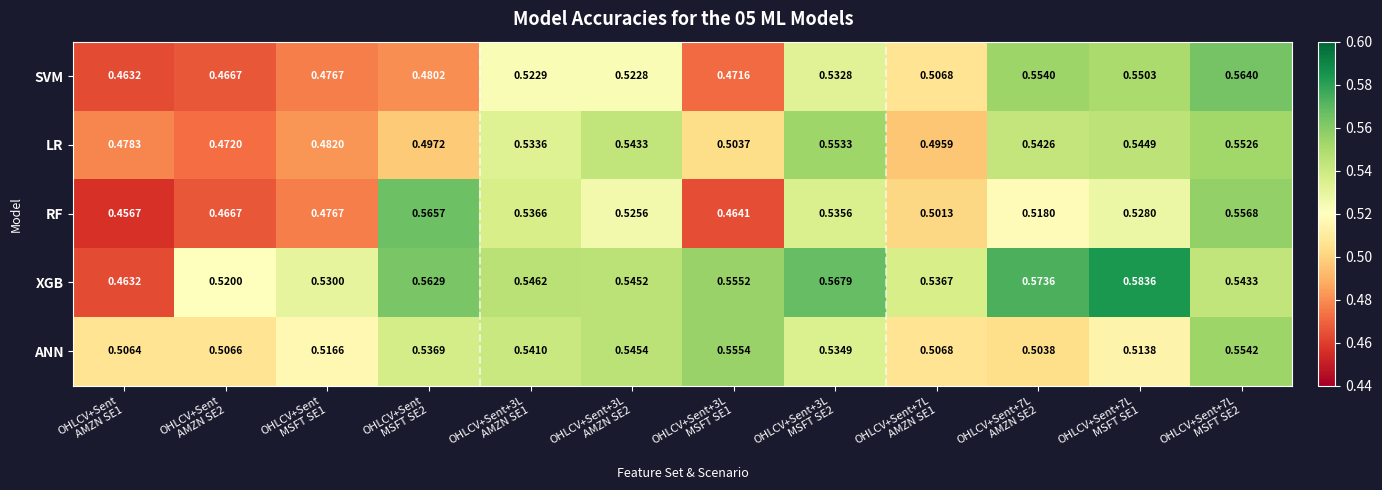

List the series in order of their peak value, lowest first.

LR, ANN, SVM, RF, XGB